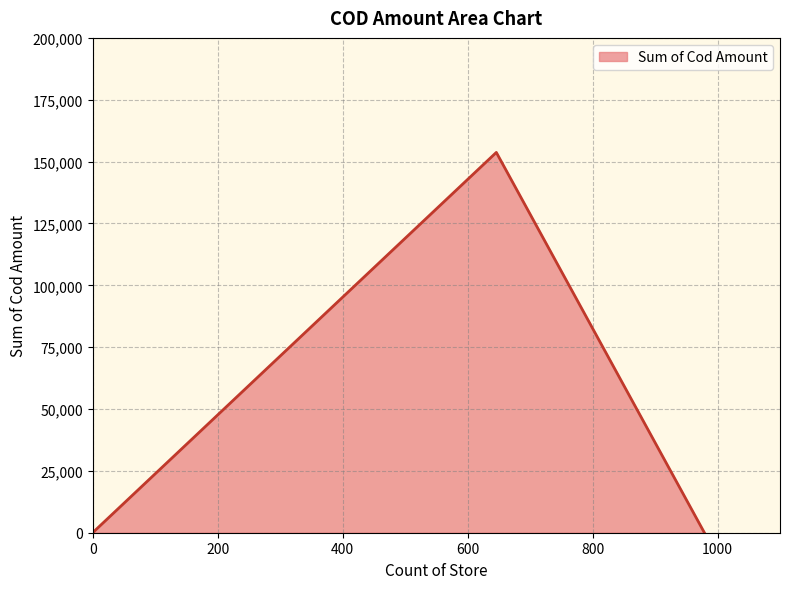

What is the sum of all values?

153711.6